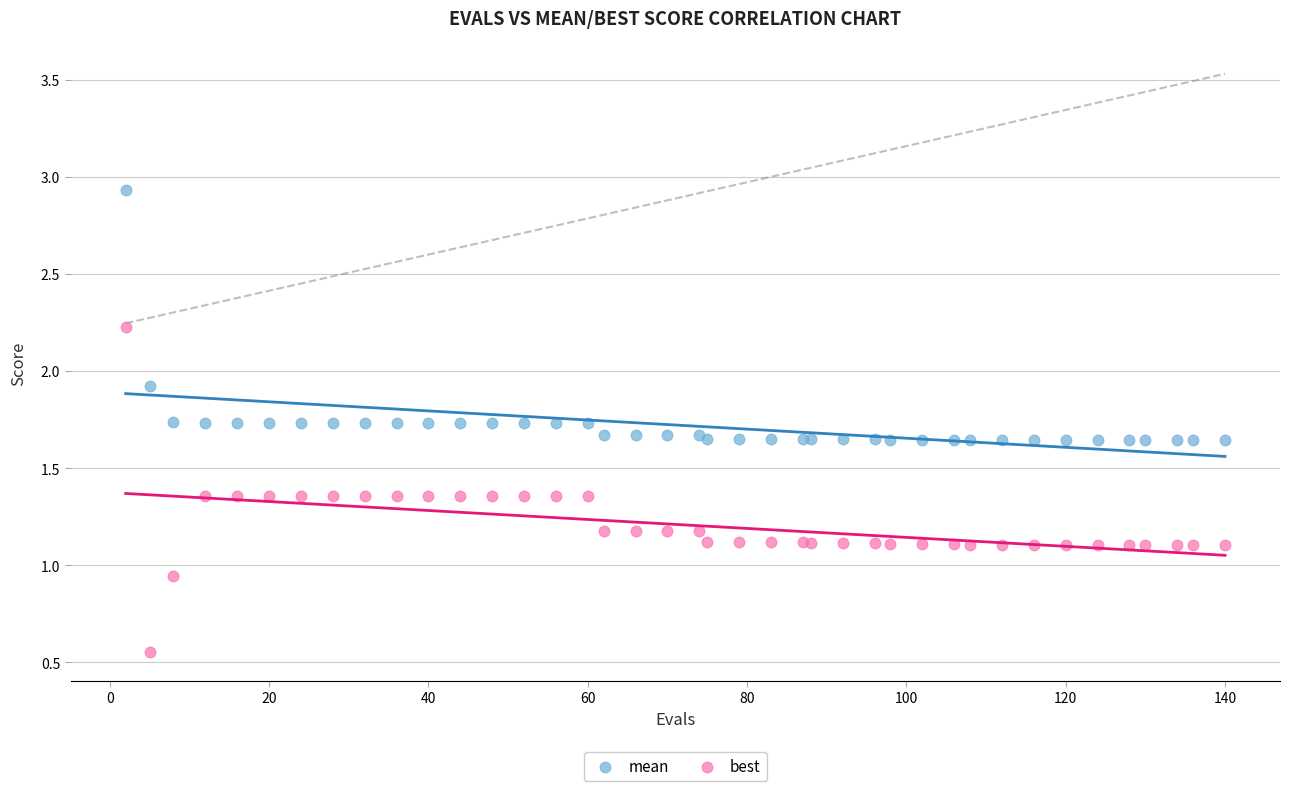

Which series contains the highest Y value?

mean